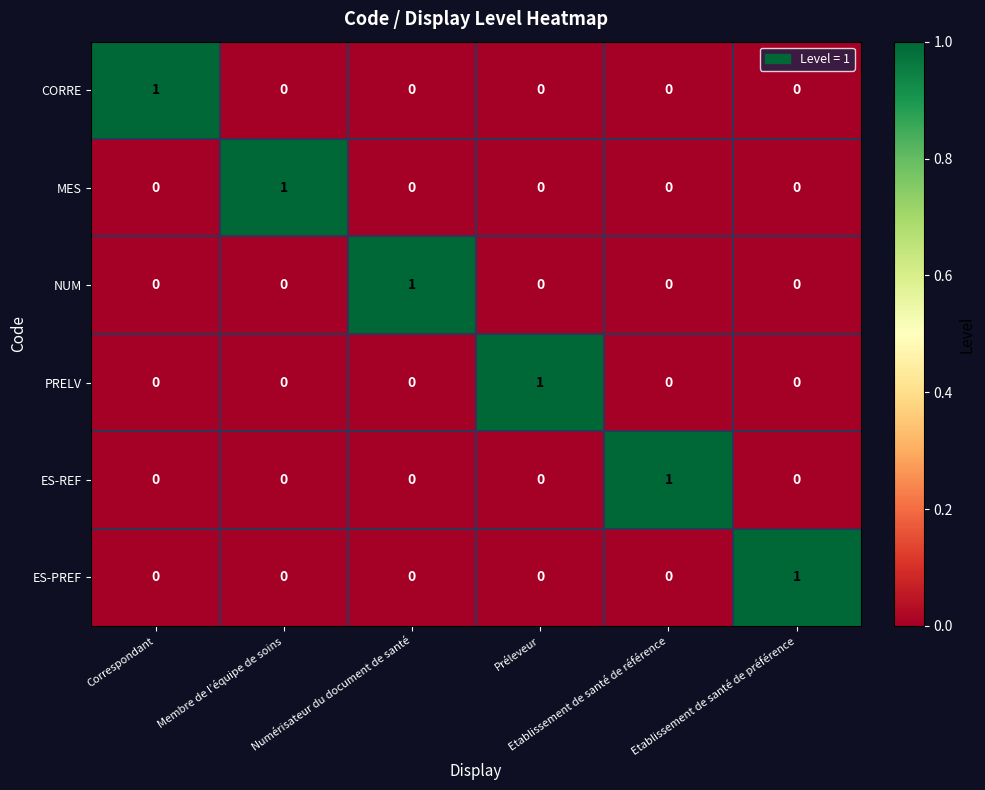

At how many categories does at least one series exceed 0?

6